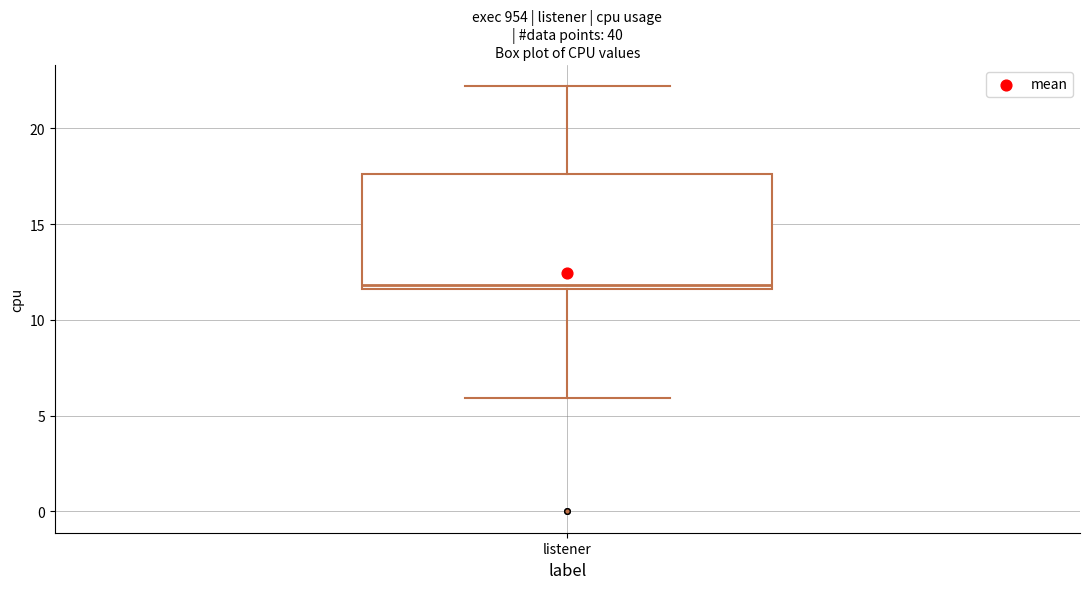

Read this box plot against the y-axis: the position of the median line, the range covered by the box, and the ends of both whiskers. The values are not printed on the chart, so give them approximately, as read against the axis.

median 12.0, box 11.5 to 17.5, whiskers 6.0 to 22.0